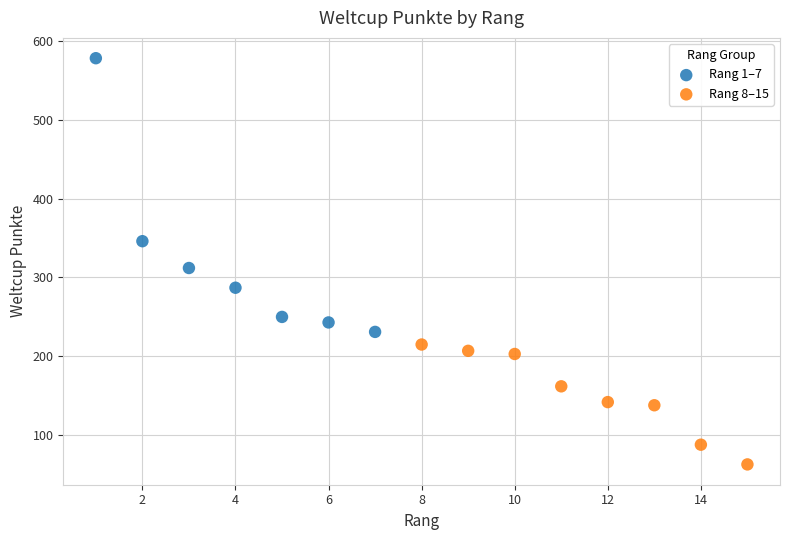

What are all the series names shown in the legend?

Rang 1–7, Rang 8–15